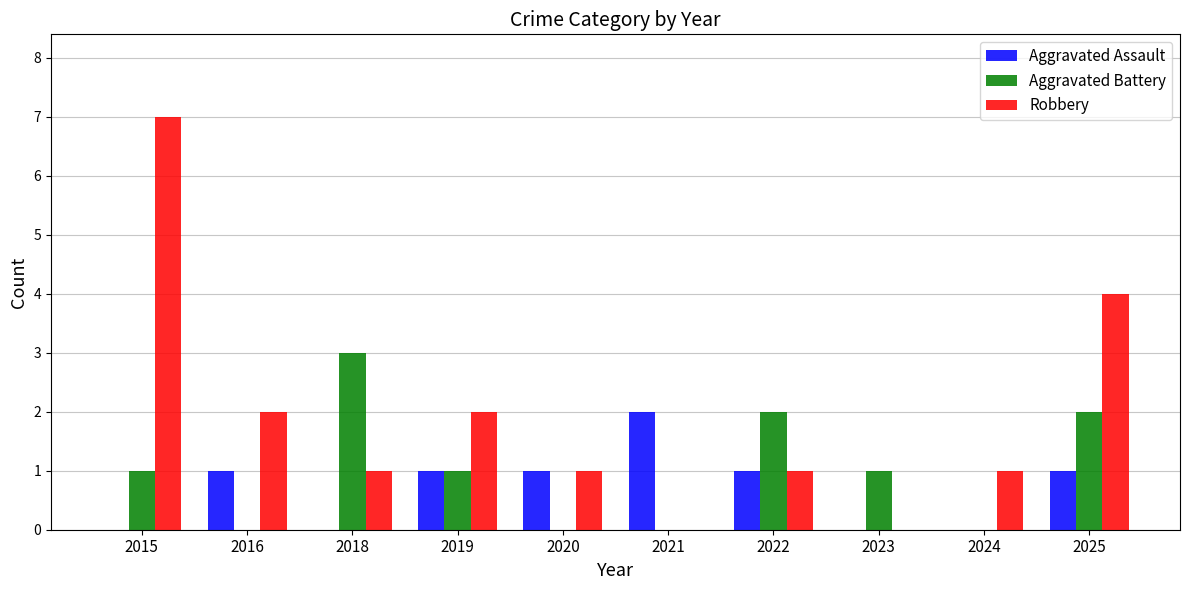

The Robbery series shows 1 at 2022. True or false?

True